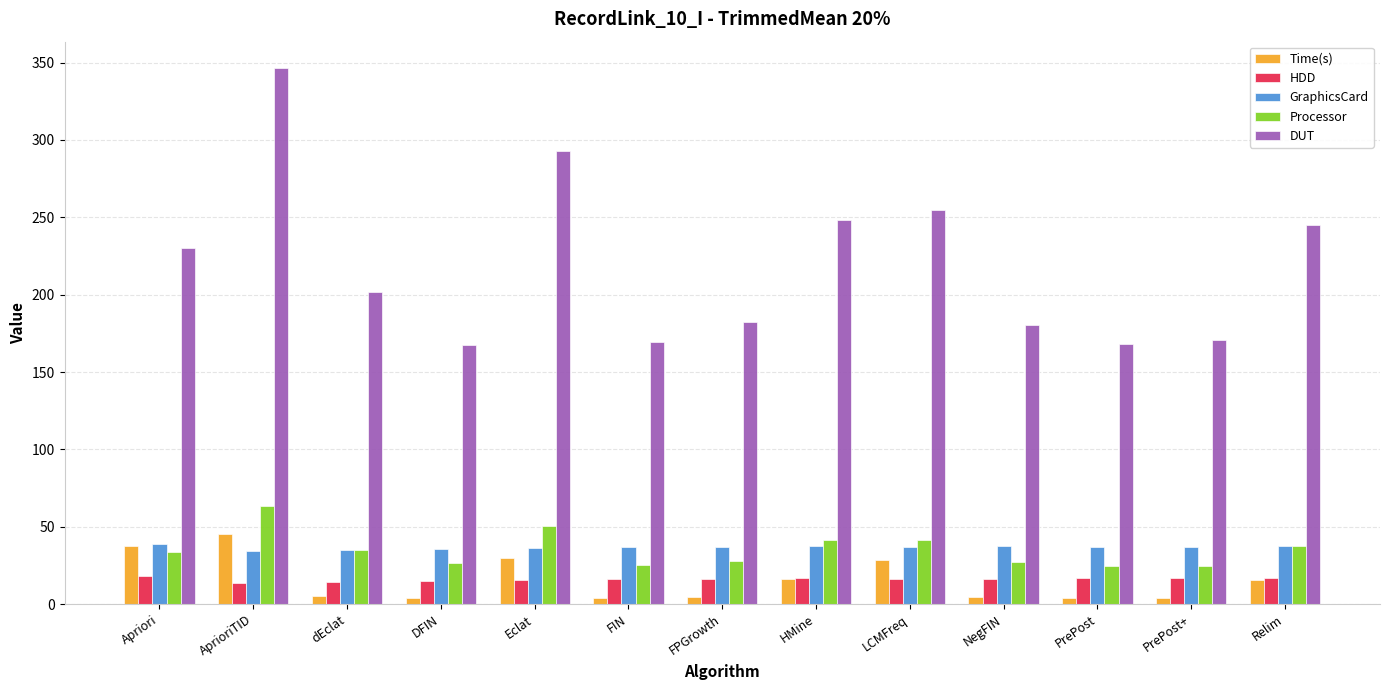

Which series has the largest total across all categories?

DUT